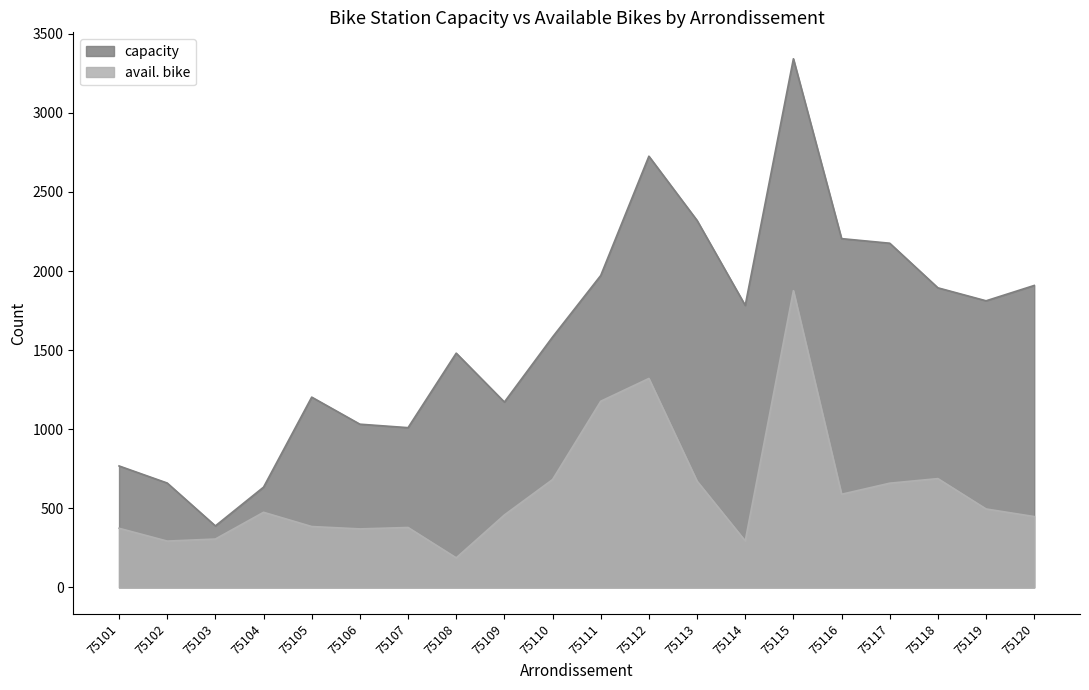

At which category does capacity reach its first local valley?

75103